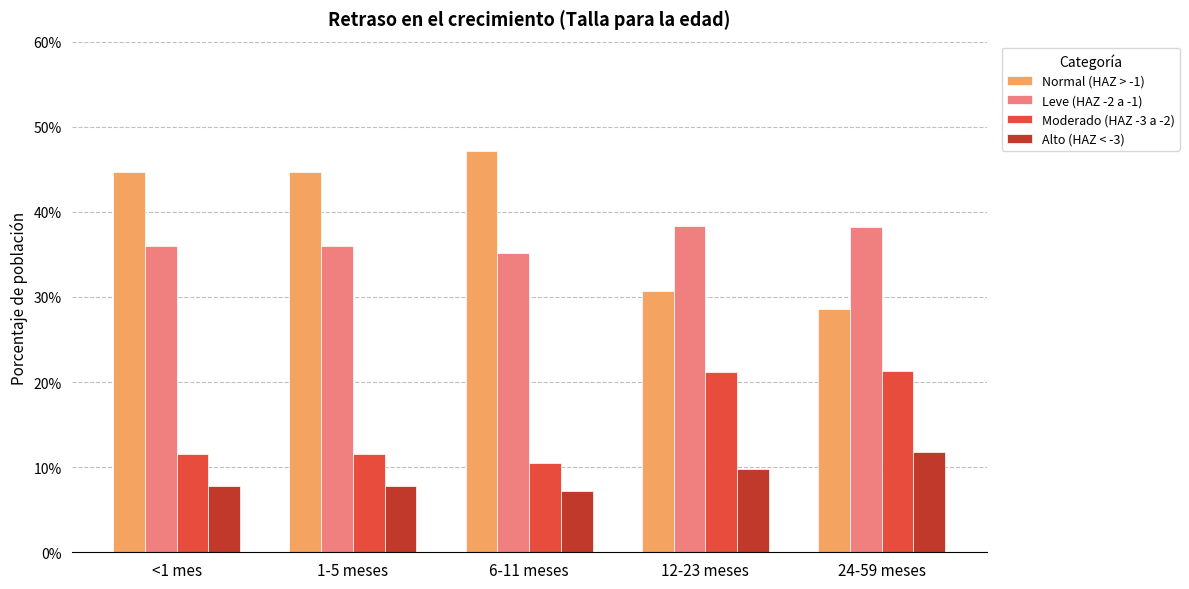

What are all the series names shown in the legend?

Normal (HAZ > -1), Leve (HAZ -2 a -1), Moderado (HAZ -3 a -2), Alto (HAZ < -3)